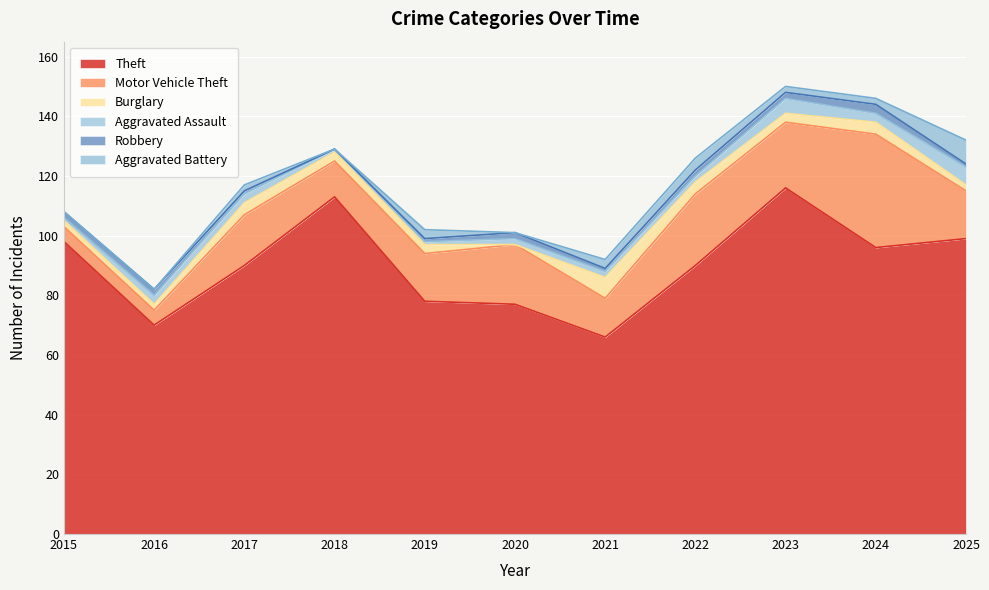

Reading left to right, extract all data points from this chart.

Theft: 98	70	90	113	78	77	66	90	116	96	99
Motor Vehicle Theft: 5	5	17	12	16	20	13	24	22	38	16
Burglary: 2	2	4	3	3	0	7	4	3	4	2
Aggravated Assault: 1	3	3	1	1	2	2	2	5	3	6
Robbery: 2	2	1	0	1	2	1	2	2	3	1
Aggravated Battery: 0	0	2	0	3	0	3	4	2	2	8